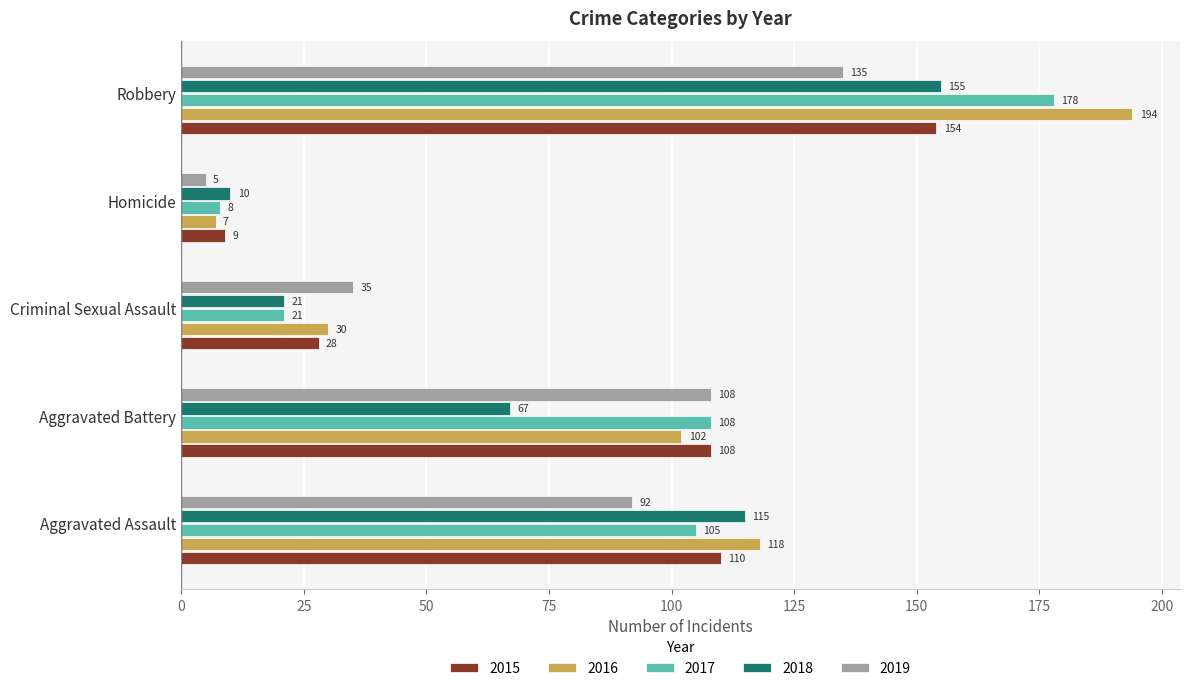

True or false: 2018 has a value of 36 at Criminal Sexual Assault.

False